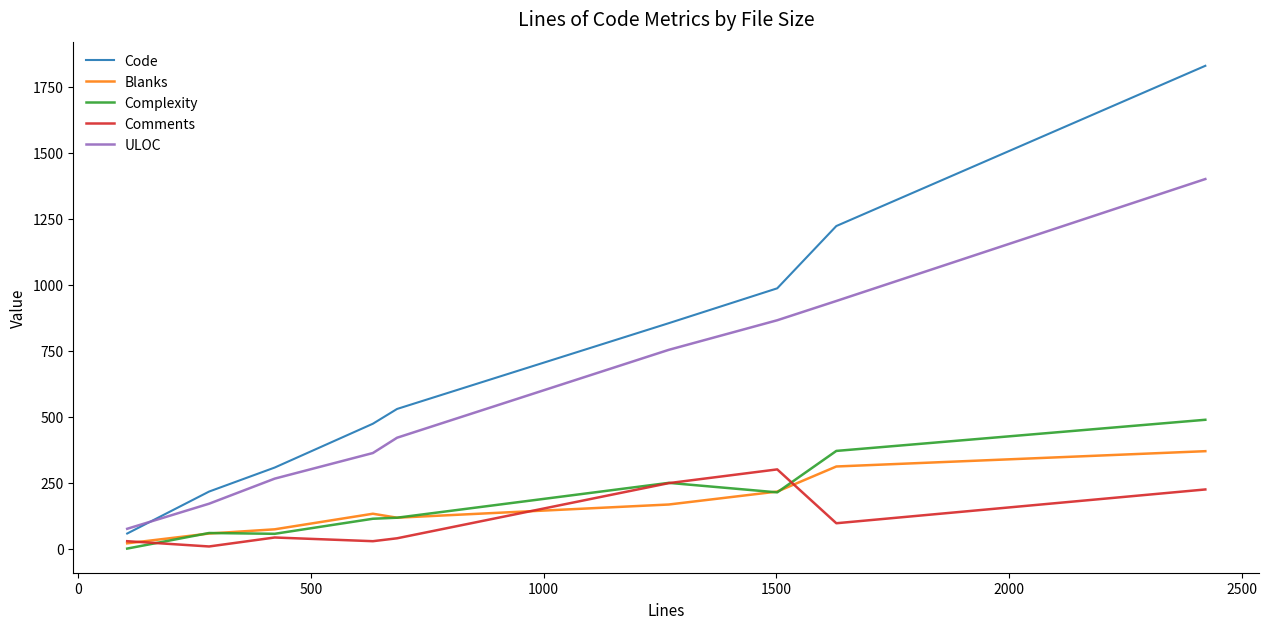

Which series has the largest total across all categories?

Code